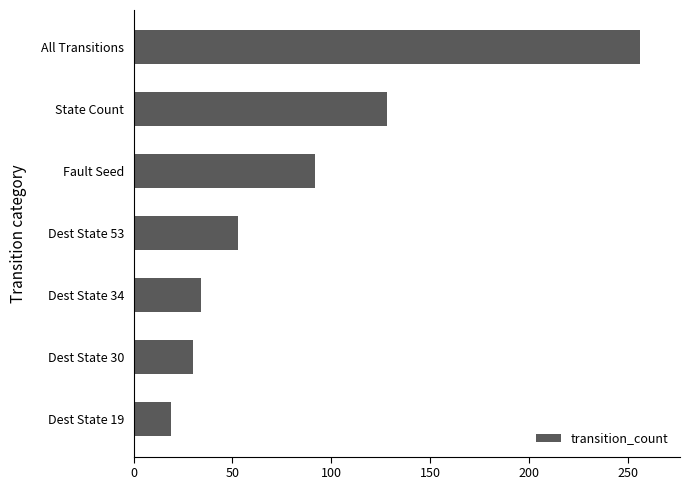

Where is the data nearest to the value 137?

State Count